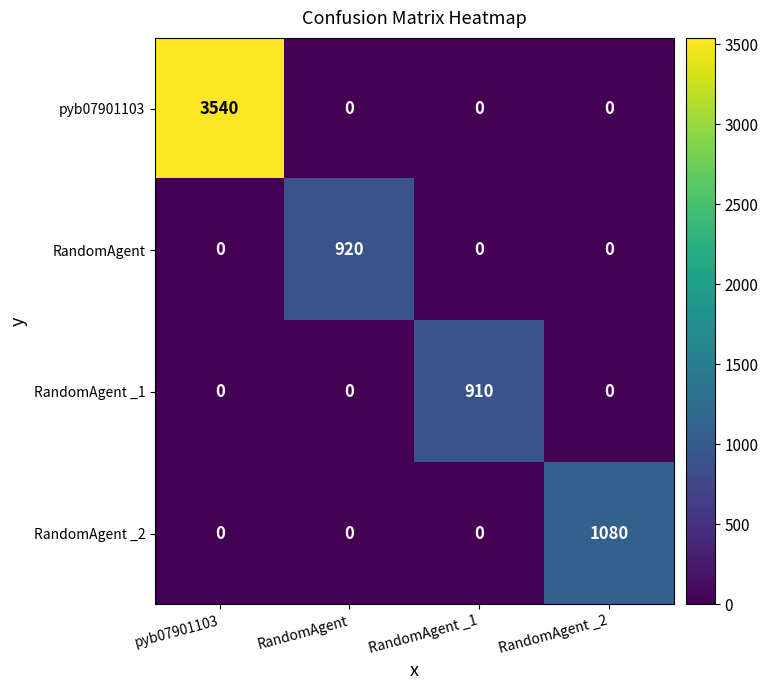

Rank the series by their maximum value, from highest to lowest.

pyb07901103, RandomAgent _2, RandomAgent, RandomAgent _1